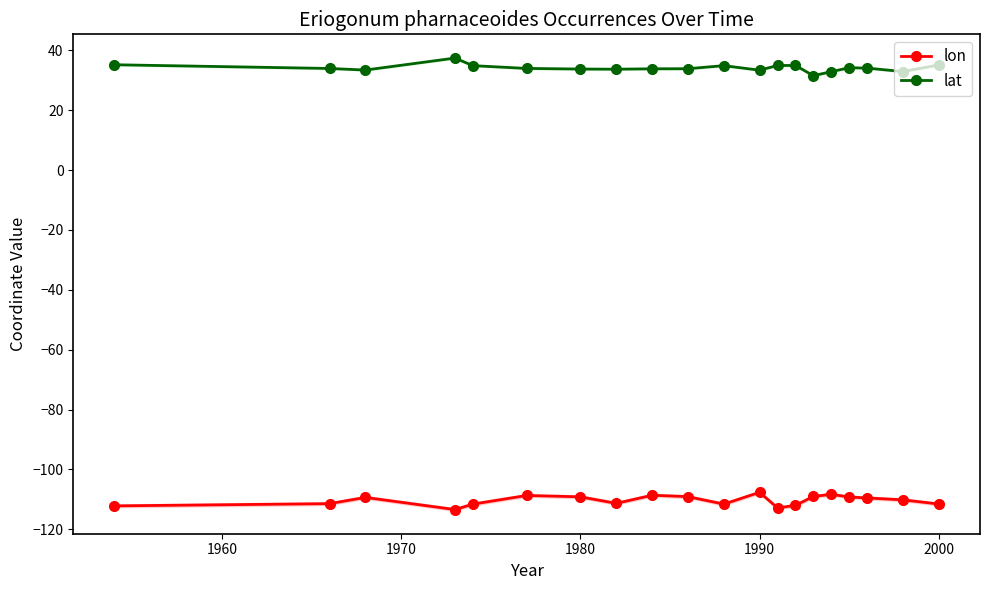

What are all the series names shown in the legend?

lon, lat